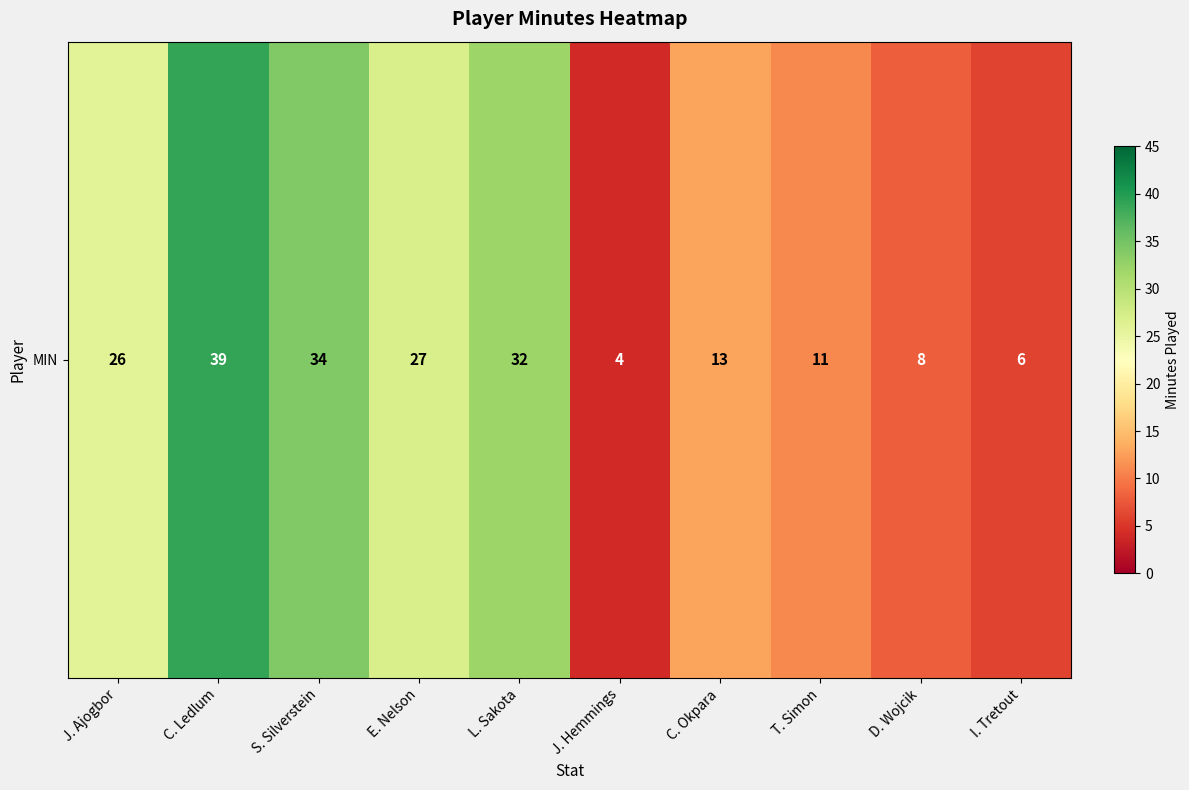

What is the difference between the values at J. Hemmings and J. Ajogbor?

22